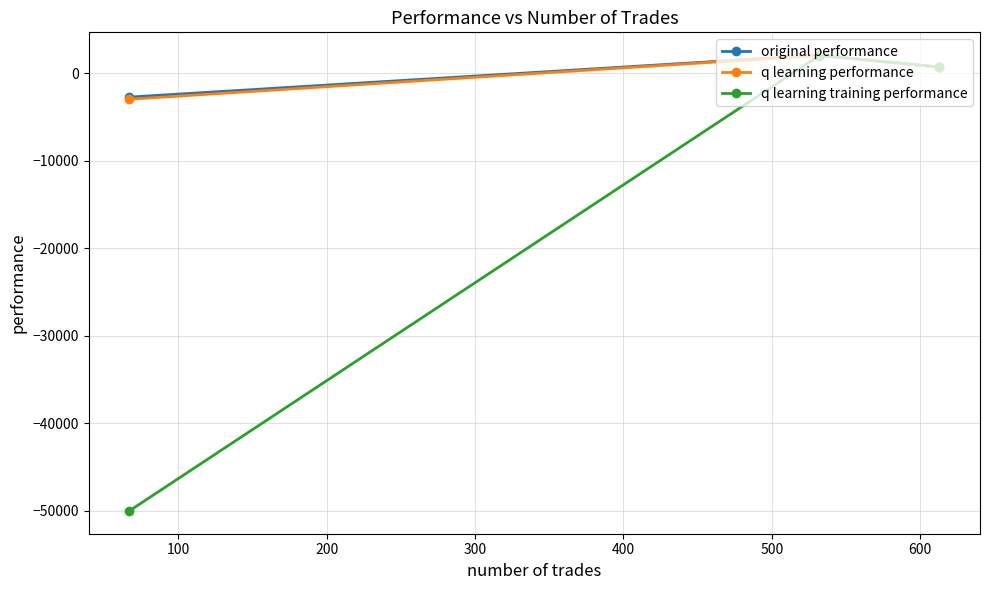

Which series has the largest range (max minus min)?

q learning training performance